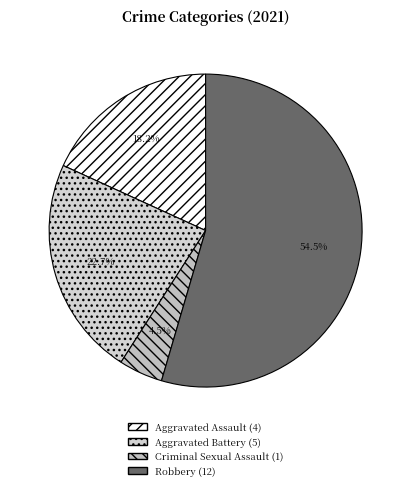

To the nearest percent, what is the difference between the Aggravated Battery and Robbery slice percentages?

32%